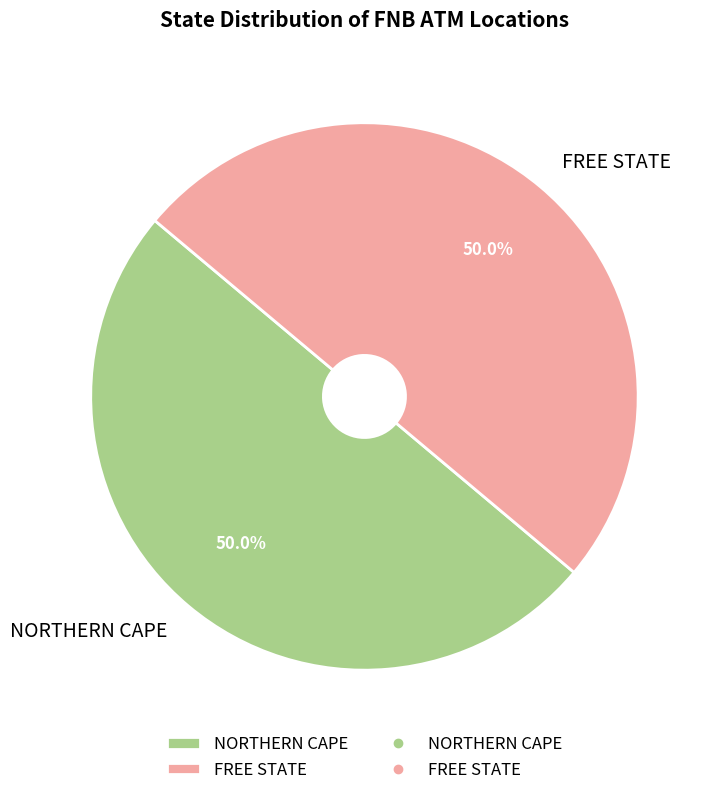

What is the total percentage of NORTHERN CAPE and FREE STATE?

100.0%